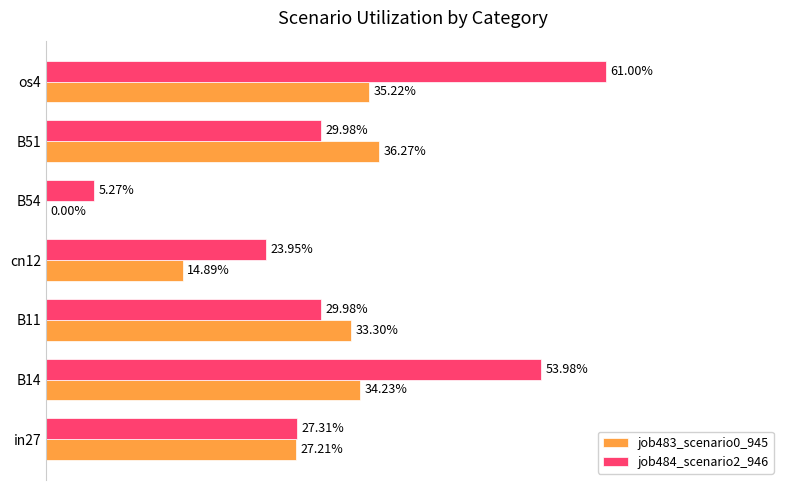

What are all the series names shown in the legend?

job483_scenario0_945, job484_scenario2_946